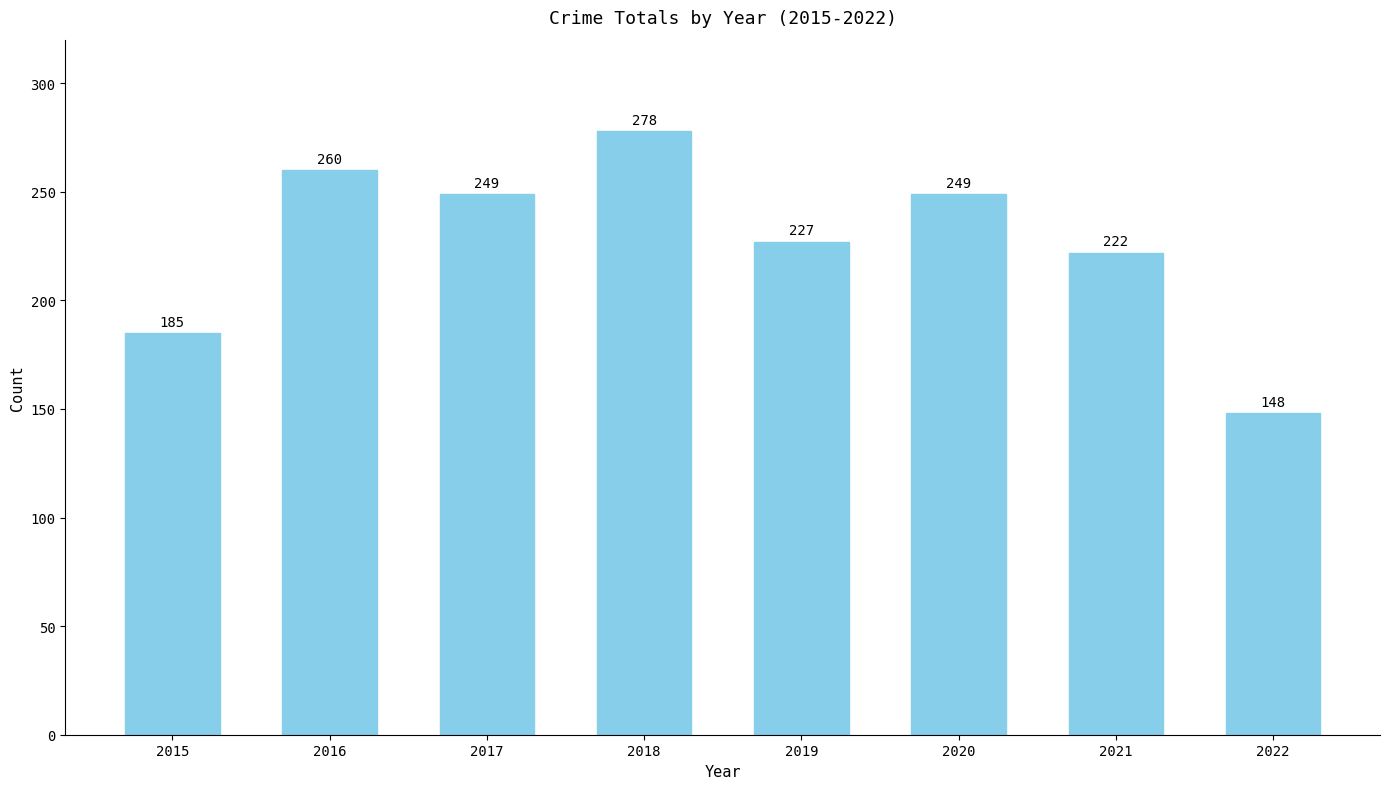

What is the change in value from 2019 to 2020?

+22